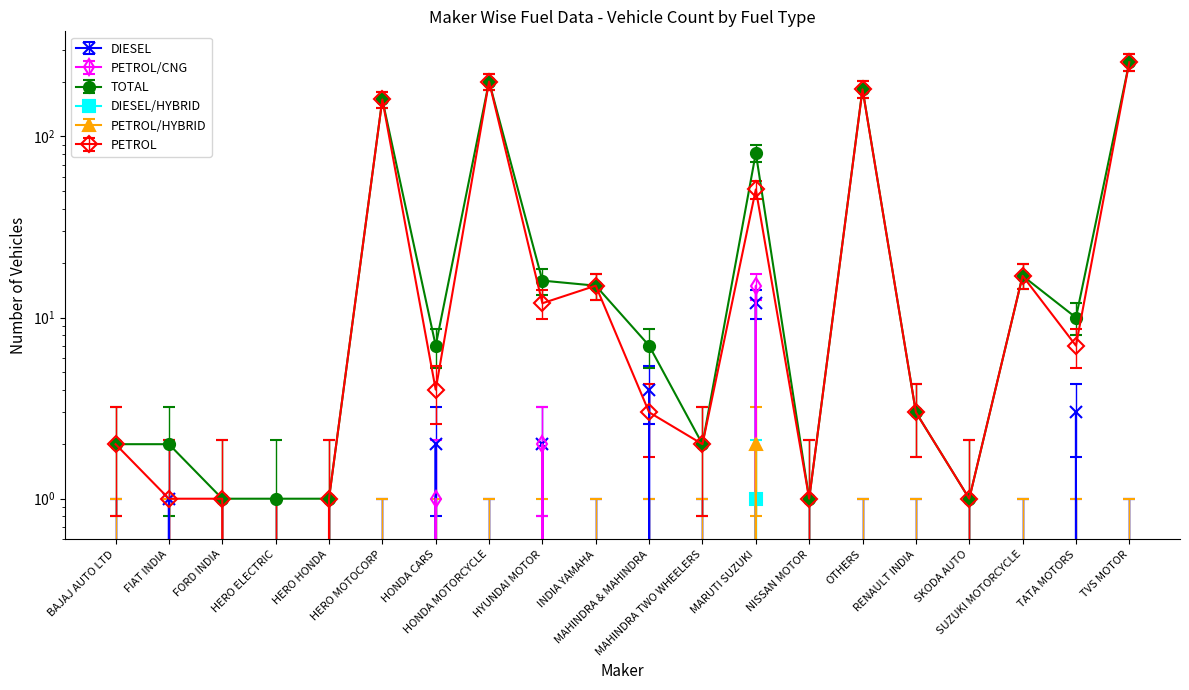

How many series are shown in this chart?

6